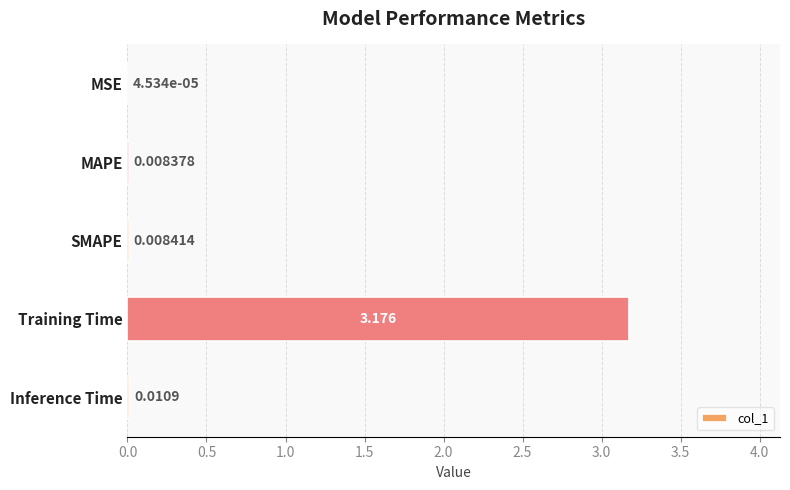

Count the number of data series in this chart.

1